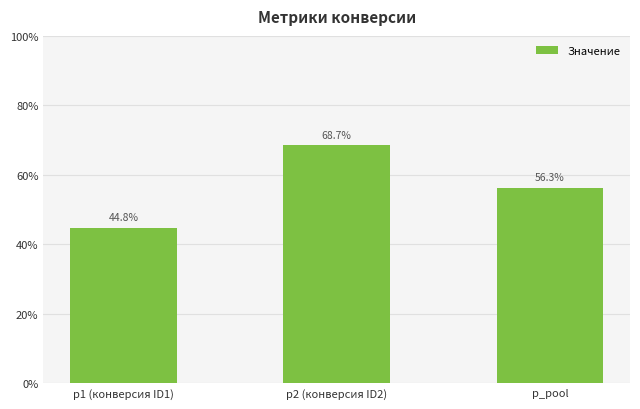

What is the smallest value displayed?

0.4